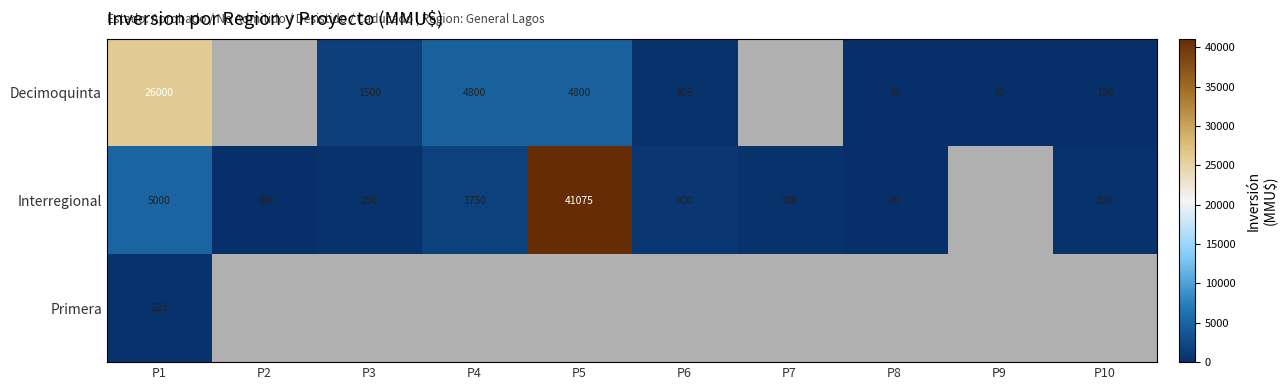

Count the number of data series in this chart.

3